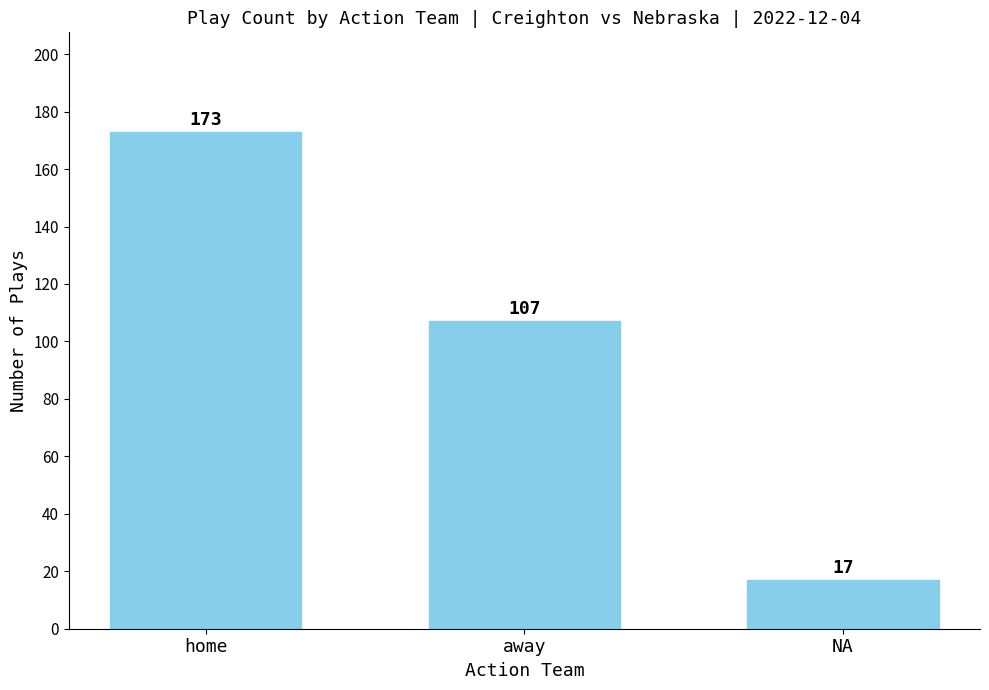

Rank the categories by value from lowest to highest.

NA, away, home